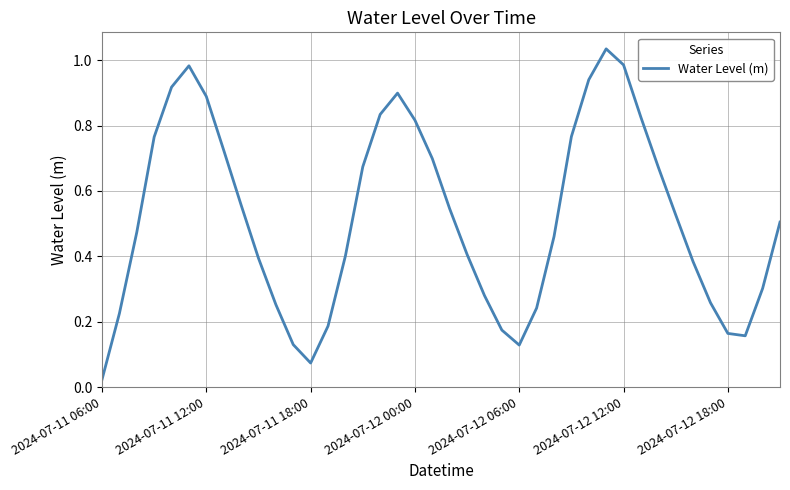

How many lines are shown in the chart?

1